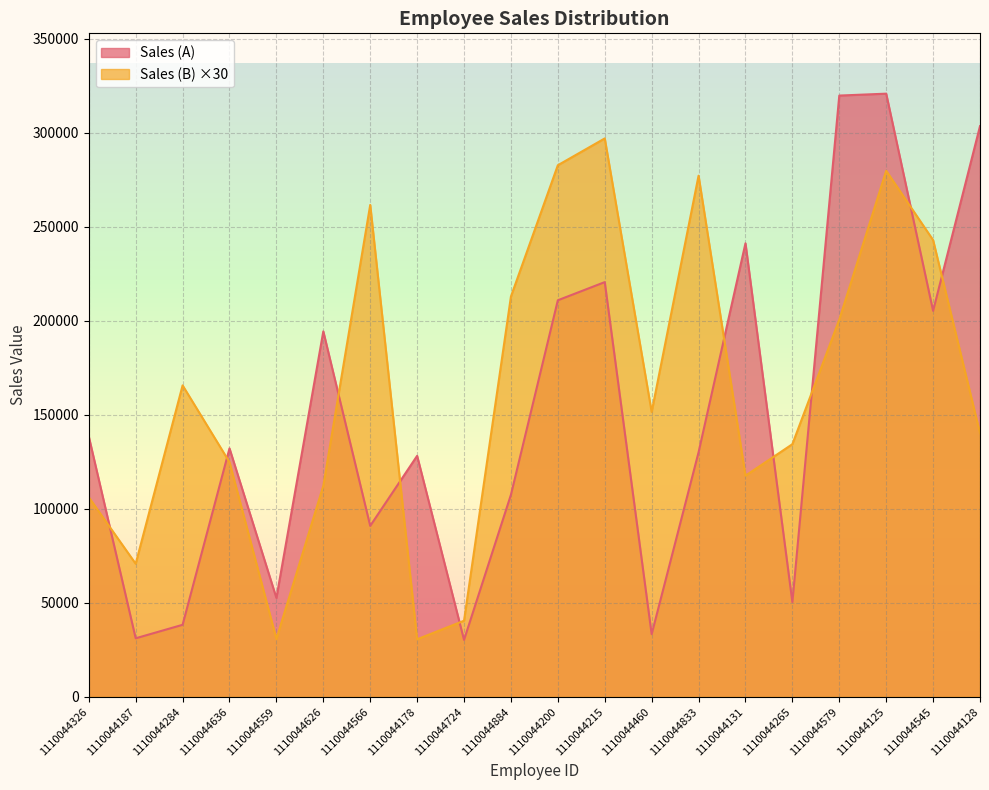

What is the difference between the maximum and minimum values in the Sales (B) series?

266250.0